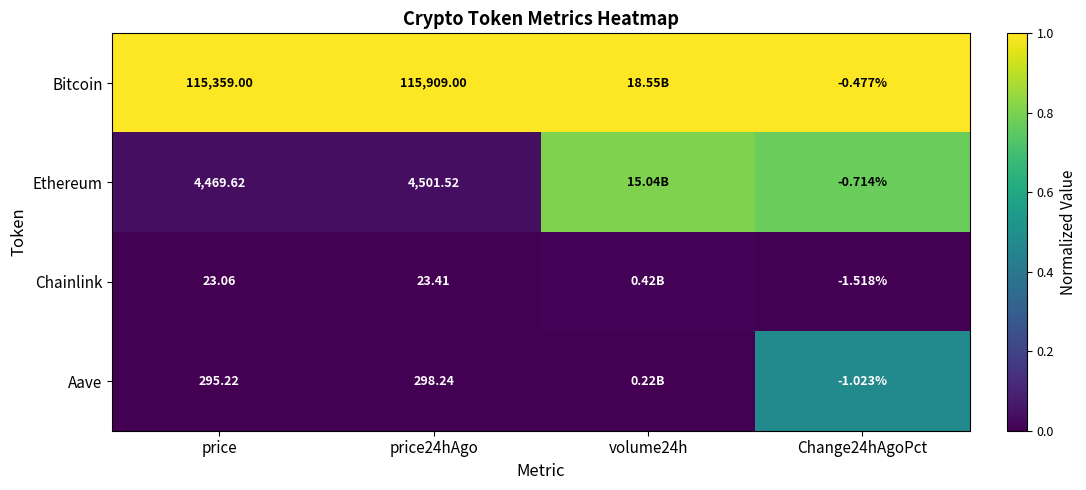

At price, list the series in order from smallest to largest.

Chainlink, Aave, Ethereum, Bitcoin